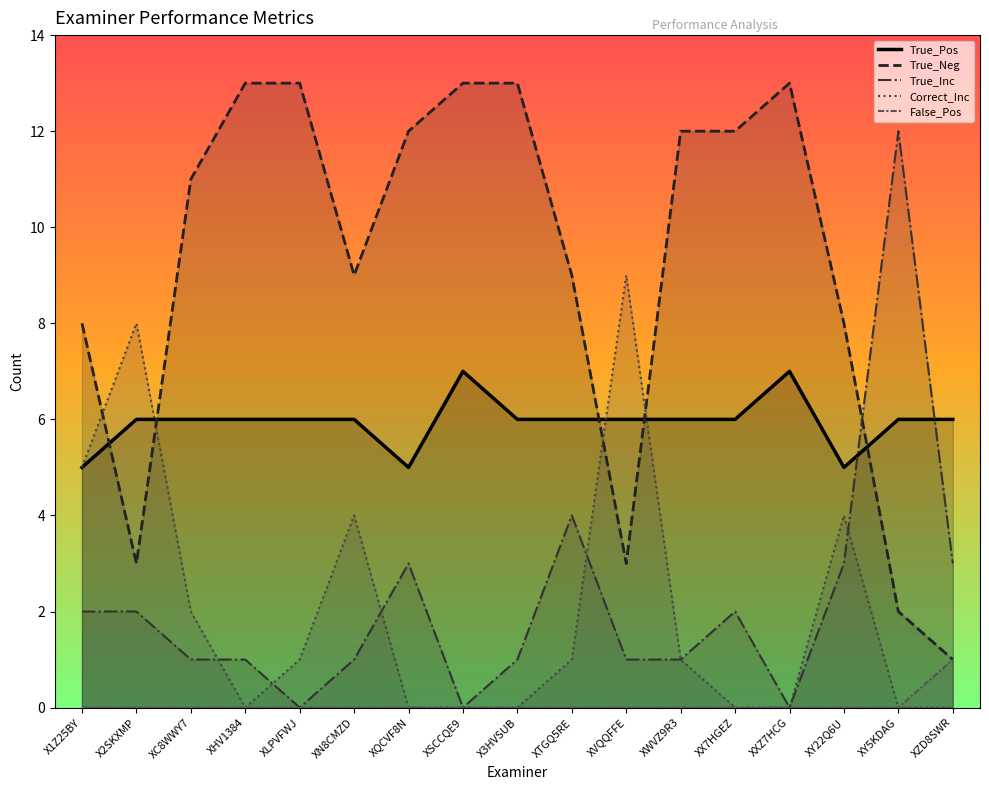

Which category has the highest value across all series?

XHV1384